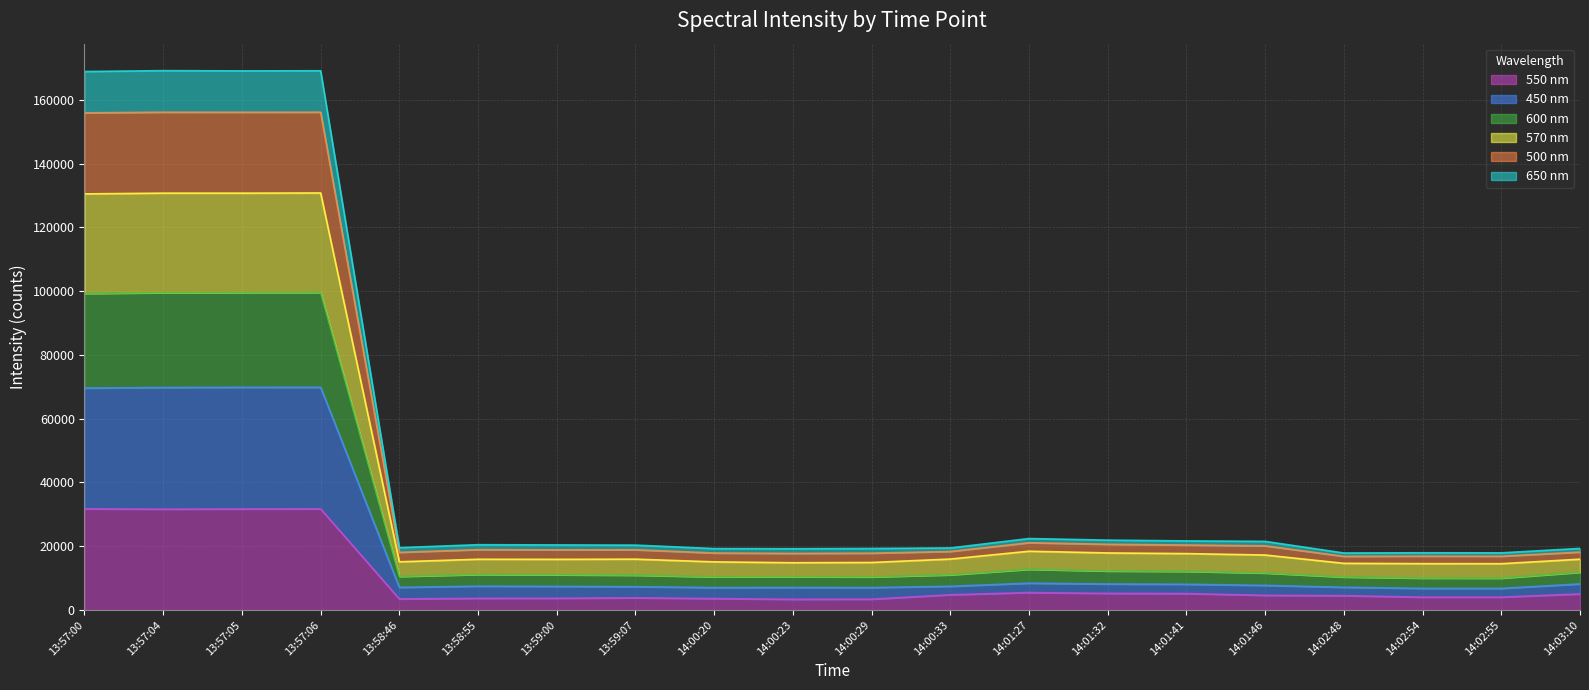

The 550 nm series shows 3675.4 at 13:59:00. True or false?

True